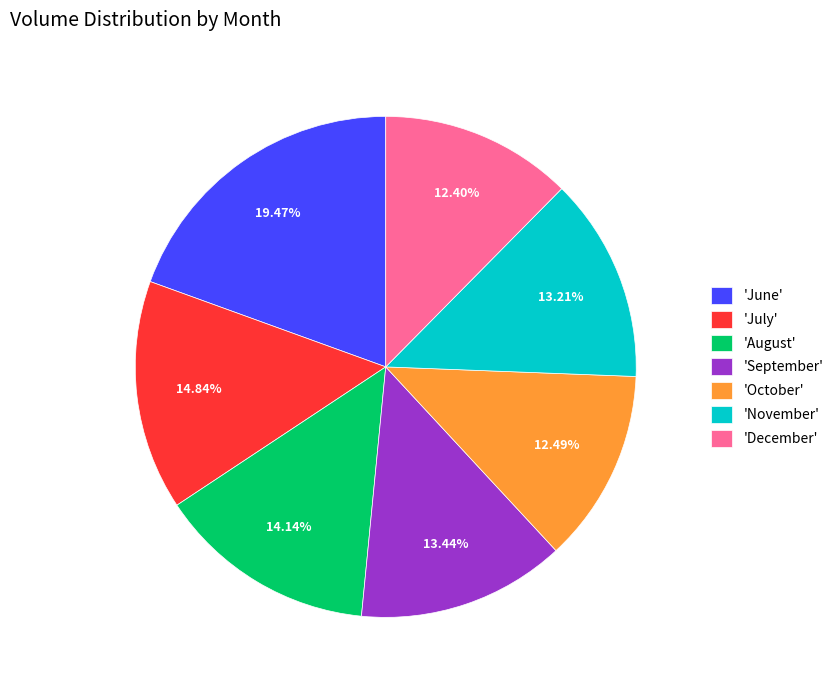

Between 'November' and 'October', which is larger?

'November'